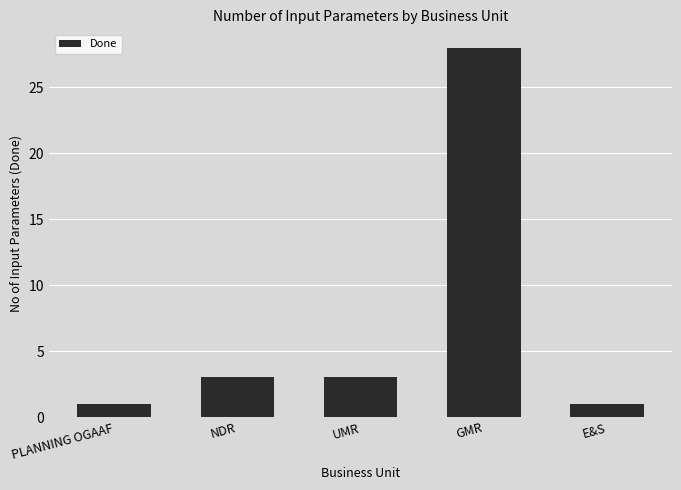

What is the approximate value at NDR, to the nearest 5?

5